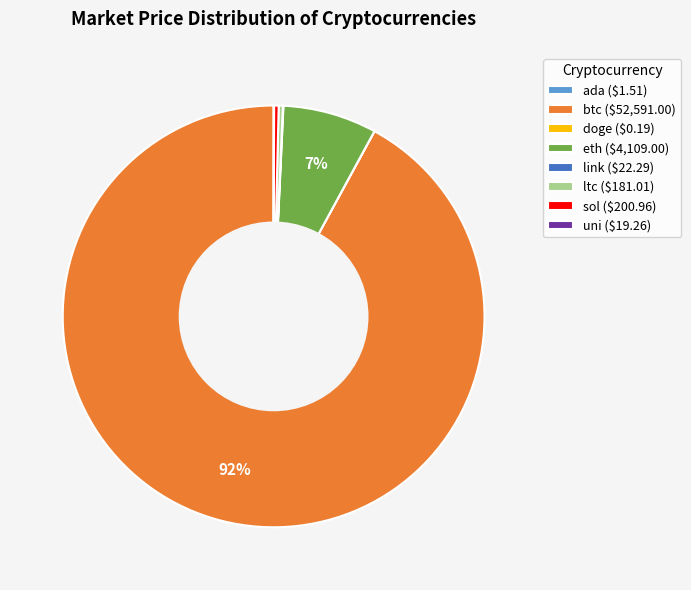

Which slice represents more than half of the pie?

btc